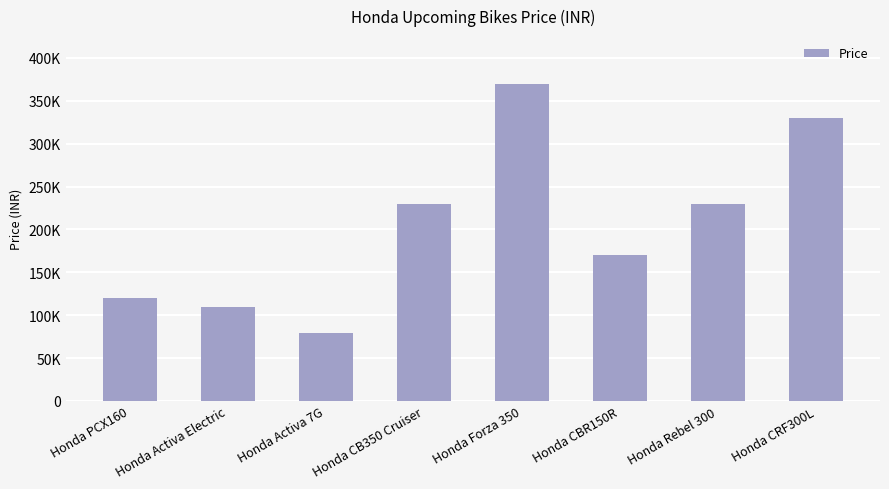

Does the chart contain any negative values?

No